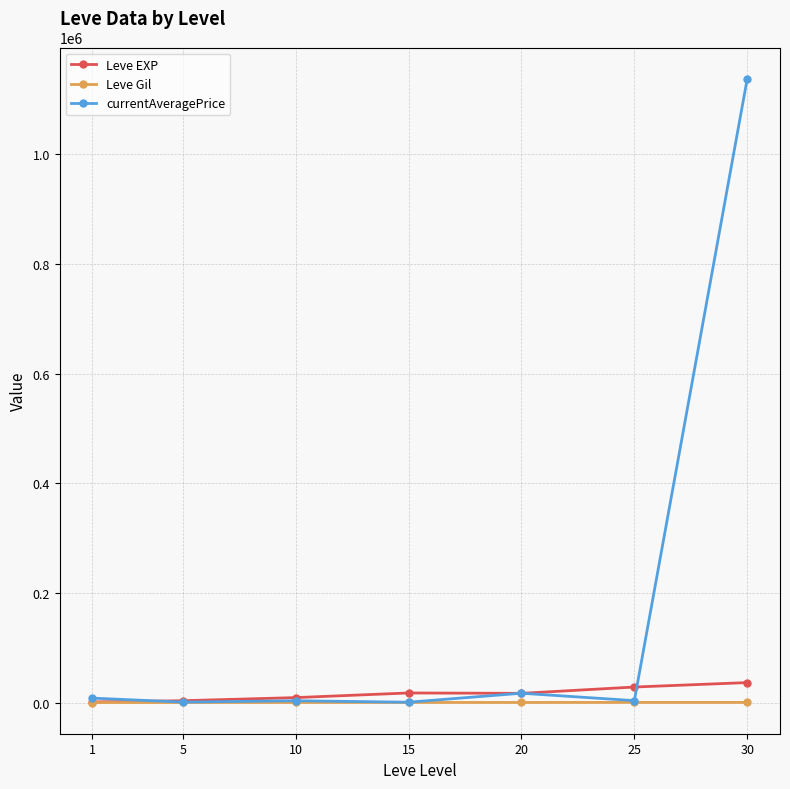

Which series has the widest spread of values?

currentAveragePrice